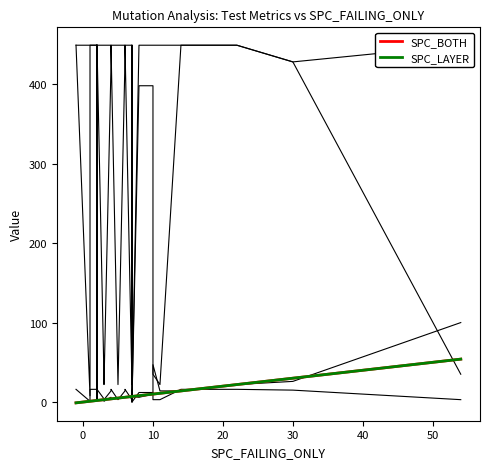

The value of FEATURE_SPACE at 10 is 449. True or false?

True